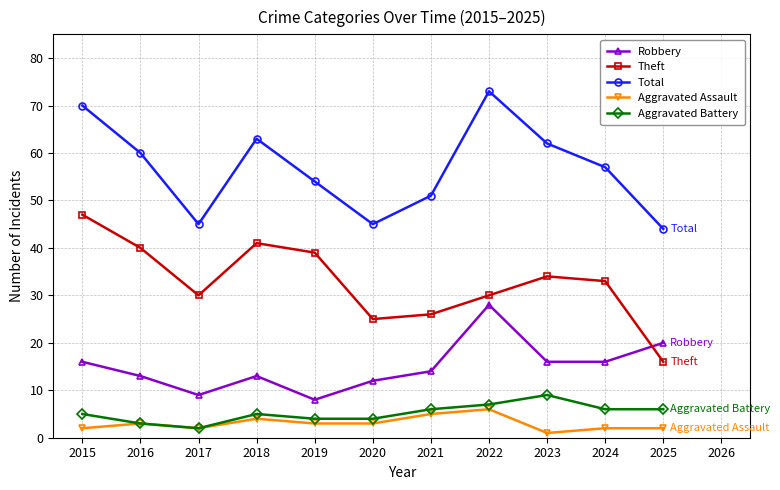

Which category has the highest value across all series?

2022